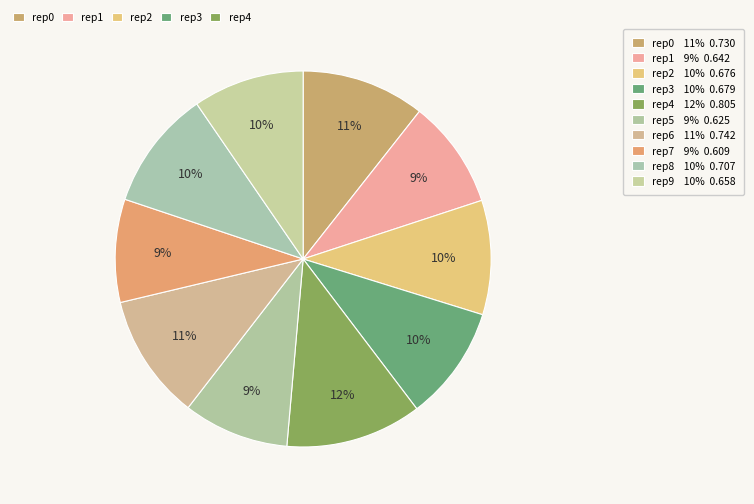

Count the number of slices in the pie.

10